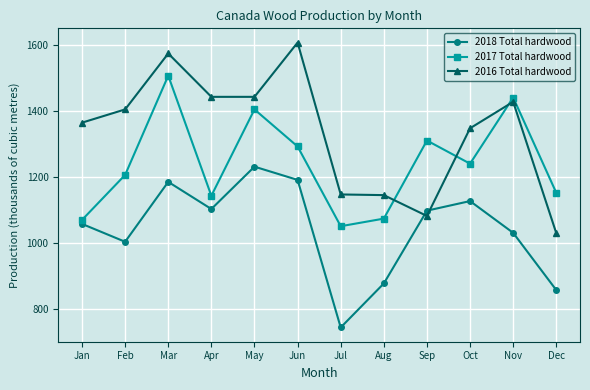

Rank the series by their maximum value, from highest to lowest.

2016 Total hardwood, 2017 Total hardwood, 2018 Total hardwood